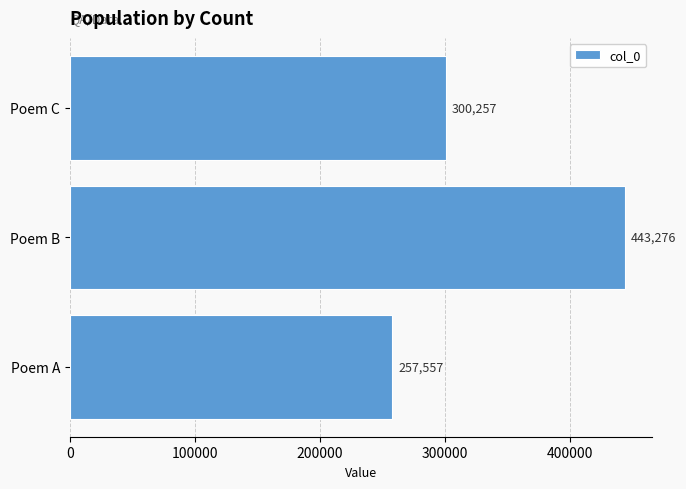

What is the change in value from Poem A to Poem B?

+185719